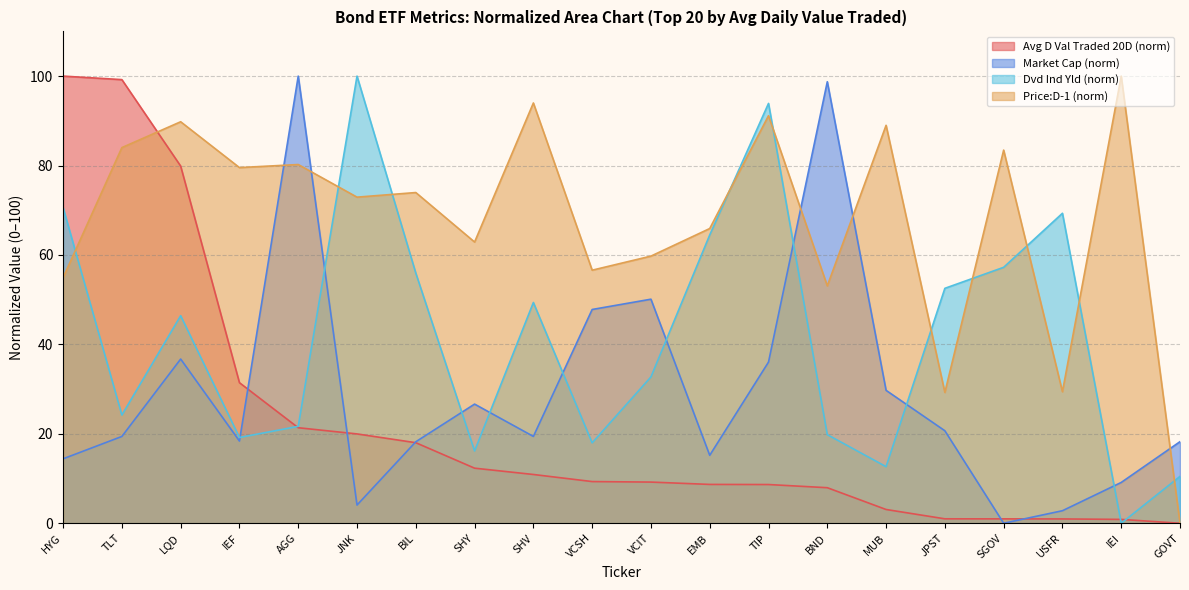

How many distinct data groups are displayed?

4